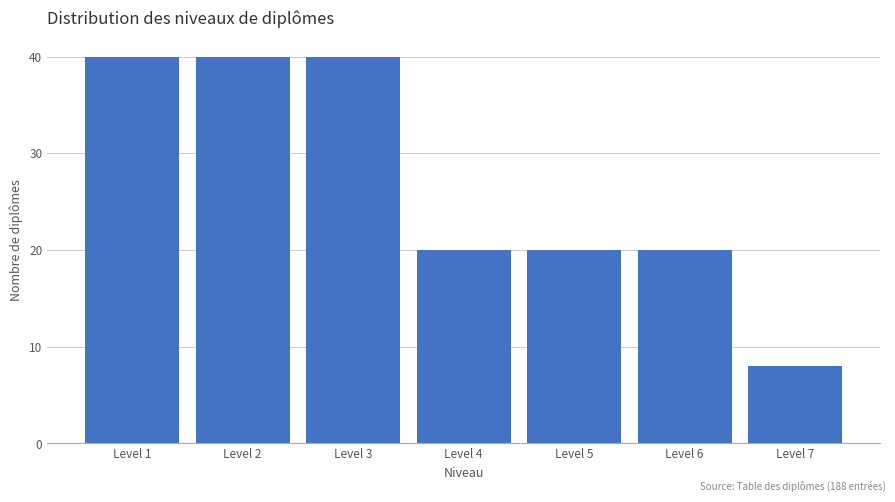

Reading left to right, extract all data points from this chart.

Level 1=40	Level 2=40	Level 3=40	Level 4=20	Level 5=20	Level 6=20	Level 7=8